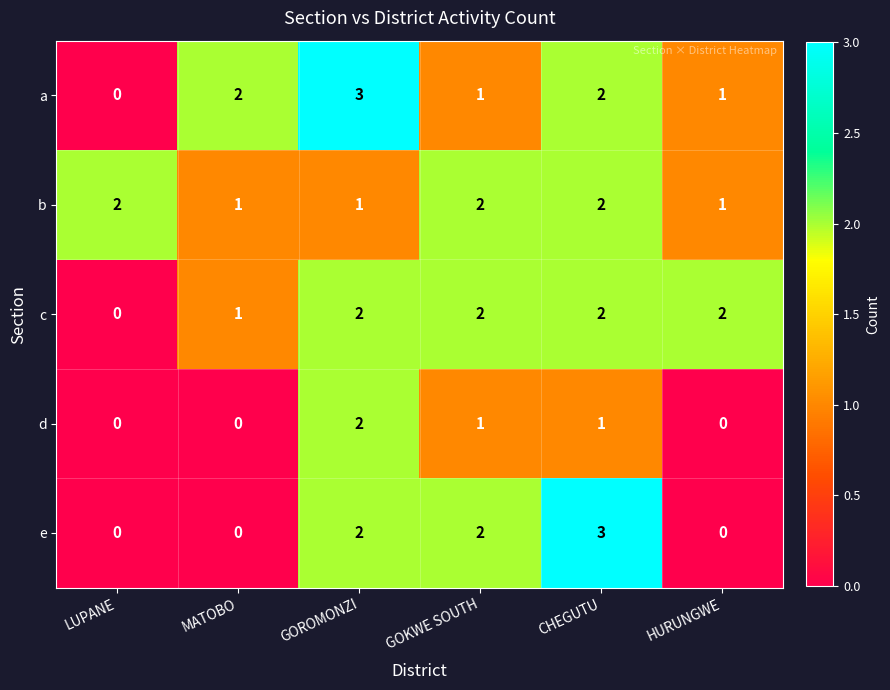

Reading right to left, what are all the values shown in this chart?

a: HURUNGWE=1	CHEGUTU=2	GOKWE SOUTH=1	GOROMONZI=3	MATOBO=2	LUPANE=0
b: HURUNGWE=1	CHEGUTU=2	GOKWE SOUTH=2	GOROMONZI=1	MATOBO=1	LUPANE=2
c: HURUNGWE=2	CHEGUTU=2	GOKWE SOUTH=2	GOROMONZI=2	MATOBO=1	LUPANE=0
d: HURUNGWE=0	CHEGUTU=1	GOKWE SOUTH=1	GOROMONZI=2	MATOBO=0	LUPANE=0
e: HURUNGWE=0	CHEGUTU=3	GOKWE SOUTH=2	GOROMONZI=2	MATOBO=0	LUPANE=0